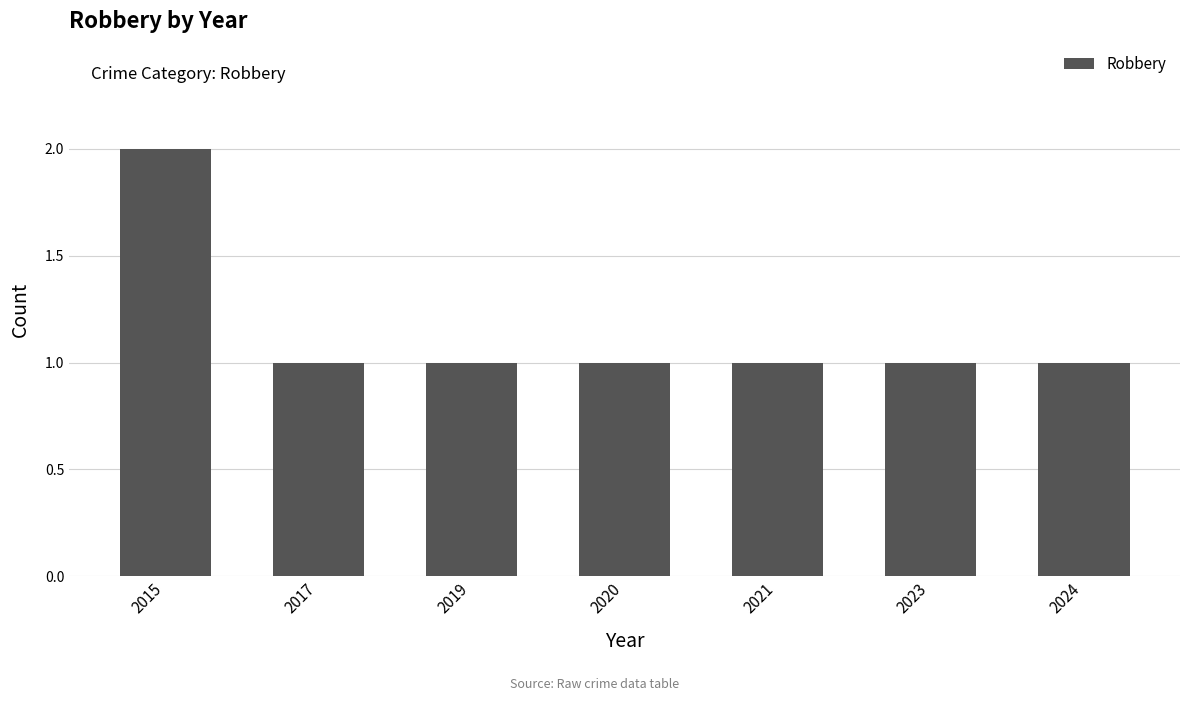

Reading right to left, transcribe all the data shown in this chart.

1	1	1	1	1	1	2